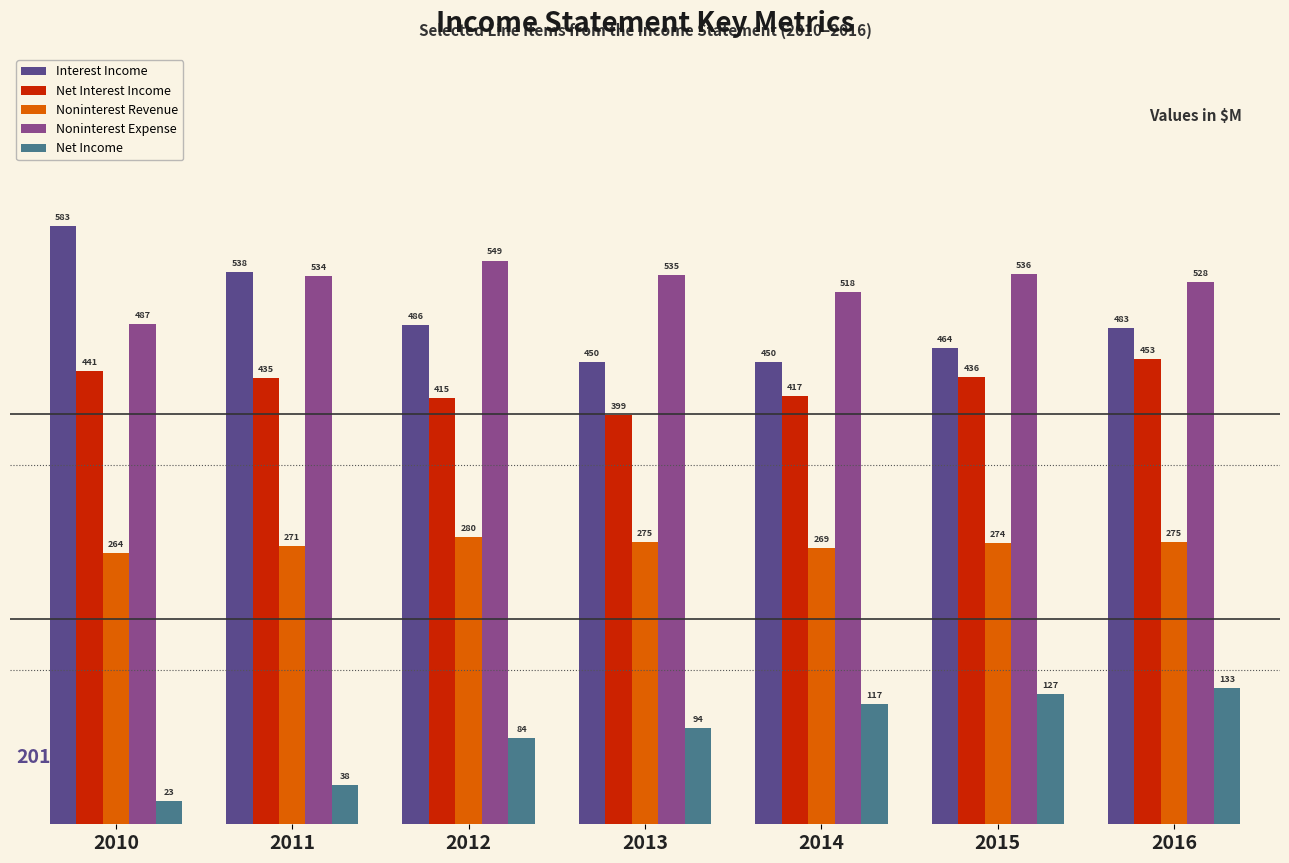

Reading left to right, transcribe all the data shown in this chart.

Interest Income: 583	538	486	450	450	464	483
Net Interest Income: 441	435	415	399	417	436	453
Noninterest Revenue: 264	271	280	275	269	274	275
Noninterest Expense: 487	534	549	535	518	536	528
Net Income: 23	38	84	94	117	127	133